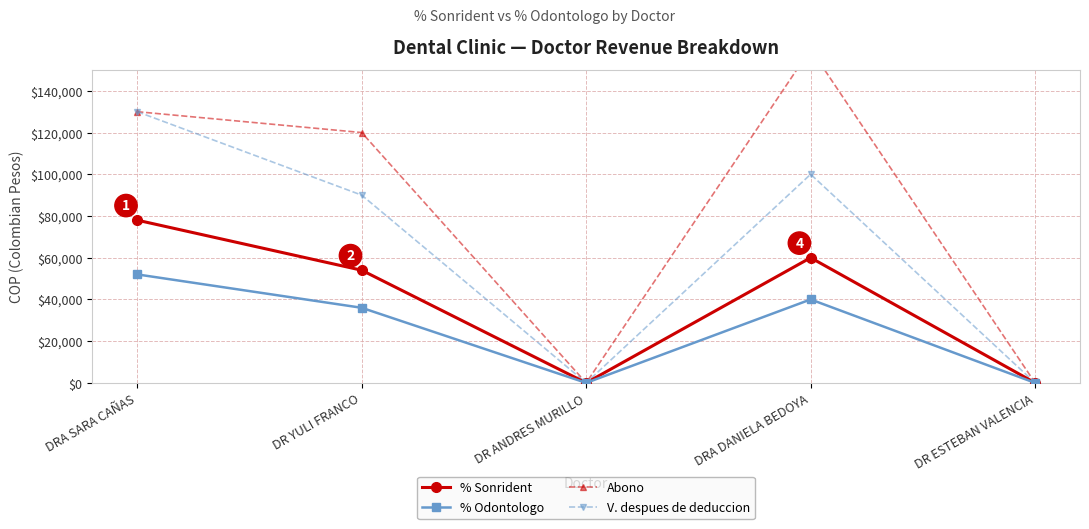

Where is % Sonrident nearest to the value 39000?

DR YULI FRANCO